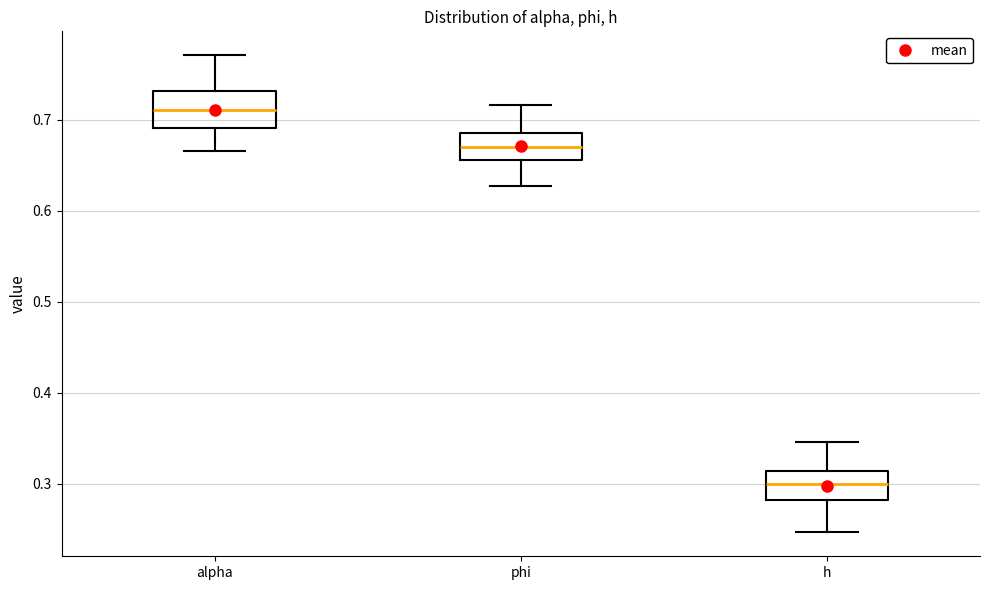

Reading left to right, read every box against the y-axis: the position of its median line, the range the box covers, and the ends of its whiskers. The values are not printed on the chart, so give them approximately, as read against the axis.

alpha: median 0.71, box 0.69 to 0.73, whiskers 0.67 to 0.77
phi: median 0.67, box 0.66 to 0.69, whiskers 0.63 to 0.72
h: median 0.30, box 0.28 to 0.31, whiskers 0.25 to 0.35